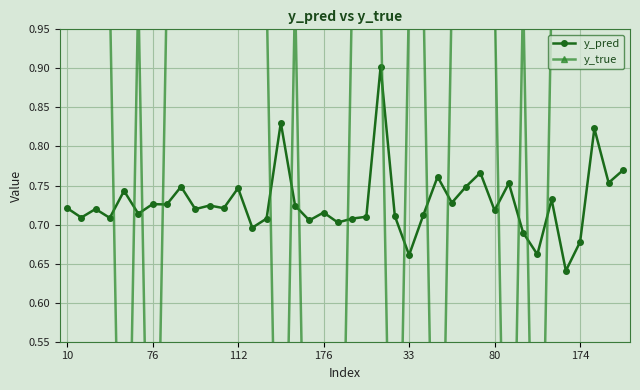

What is the difference between the highest and lowest values at 26?

0.8